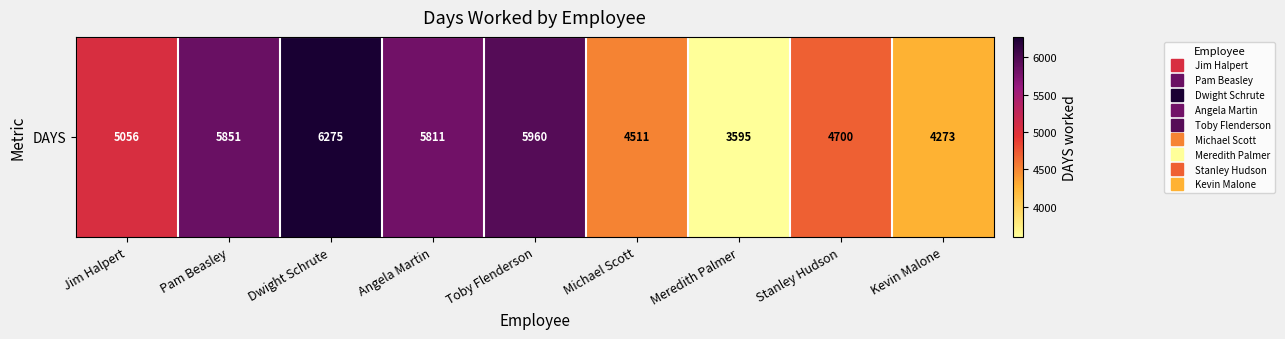

What is the smallest value displayed?

3595